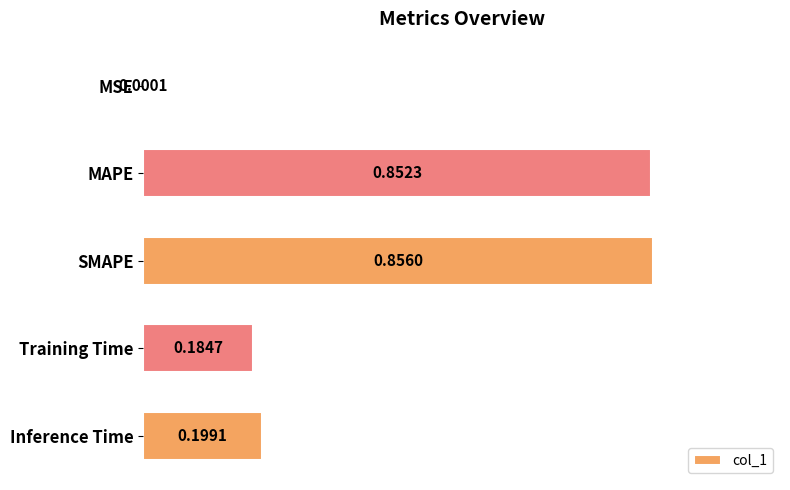

Between Training Time and SMAPE, which is larger?

SMAPE